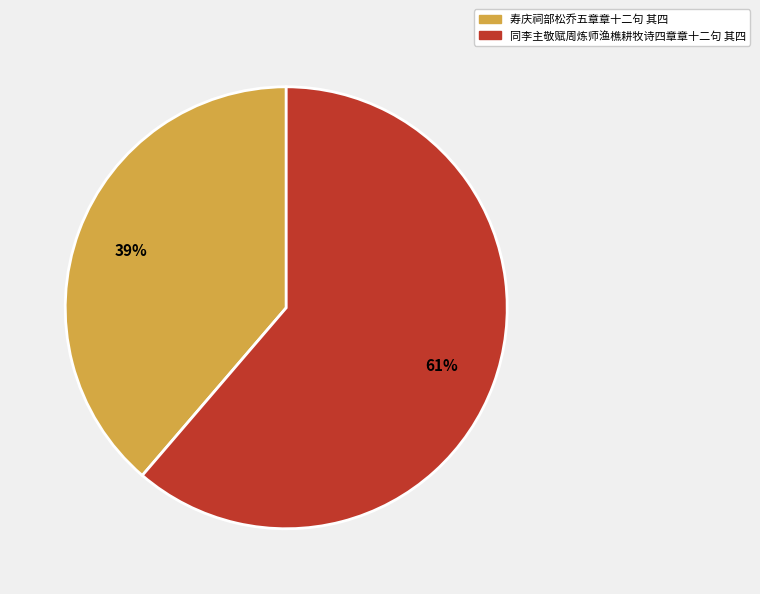

Which category has the biggest portion of the pie?

同李主敬赋周炼师渔樵耕牧诗四章章十二句 其四